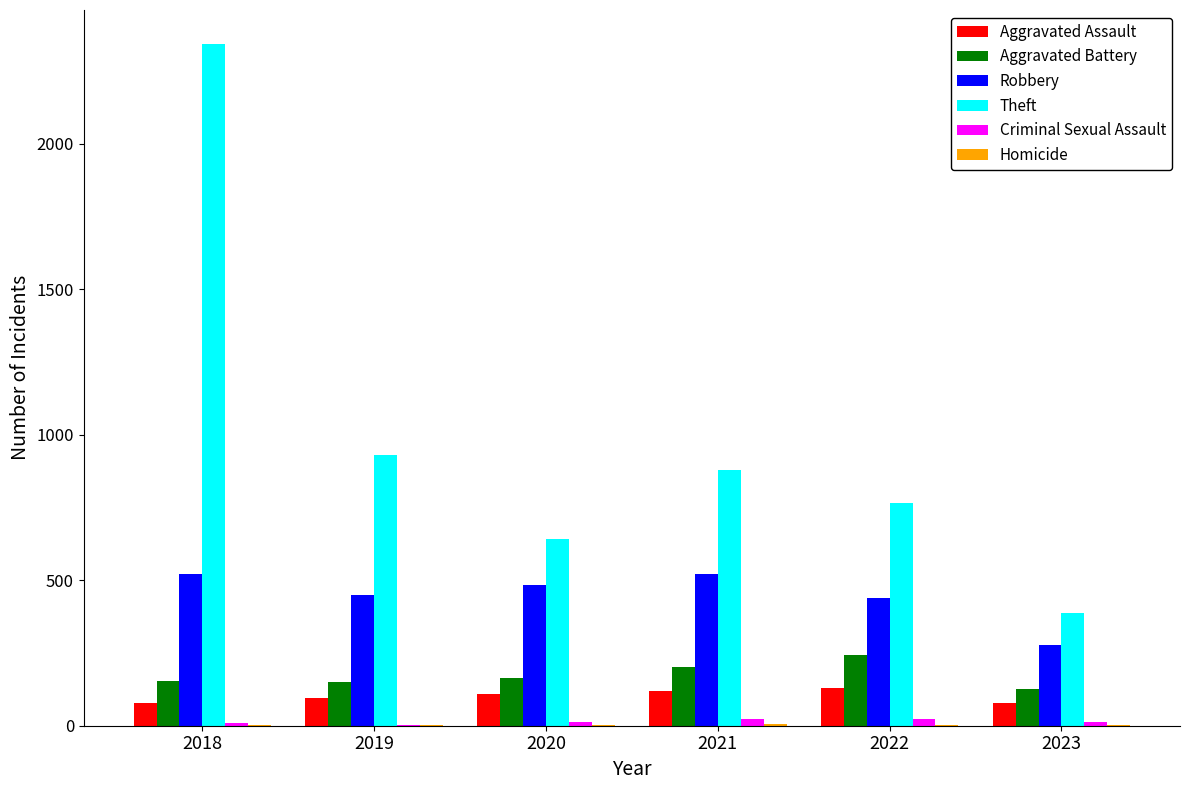

True or false: Theft has a value of 880 at 2021.

True